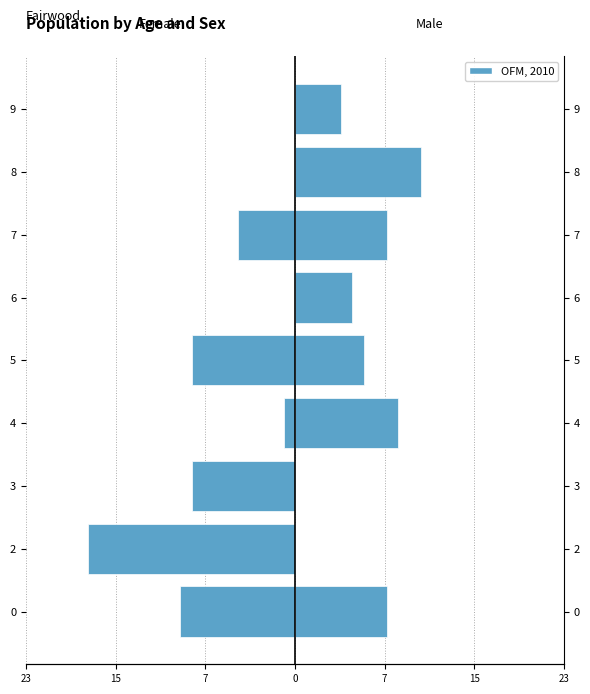

What is the difference between the second highest and second lowest values?

10